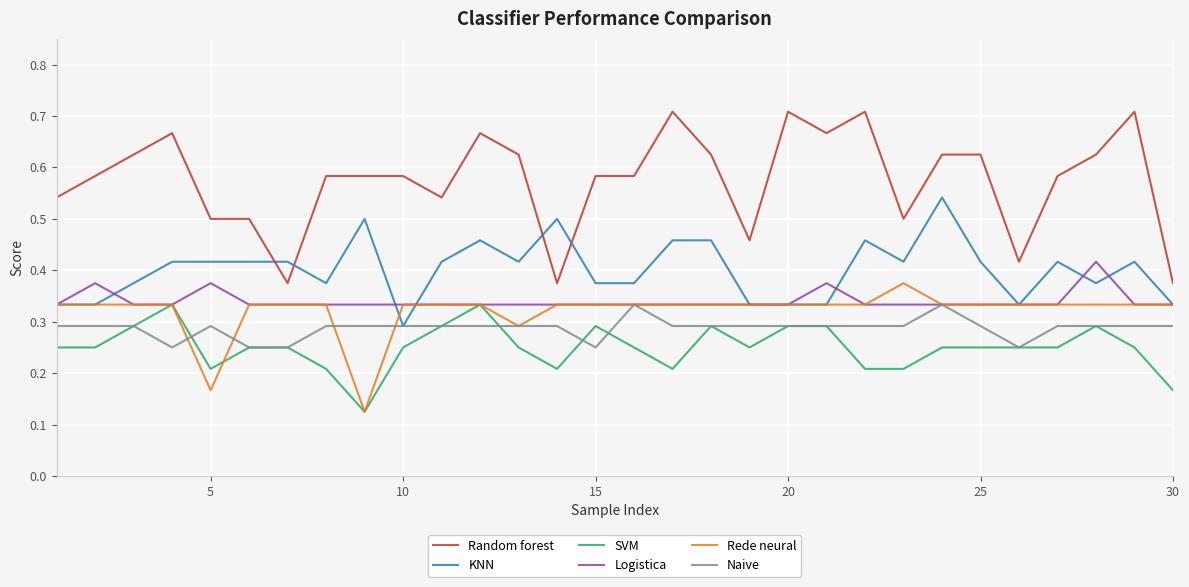

True or false: Rede neural and Random forest cross at least once.

False